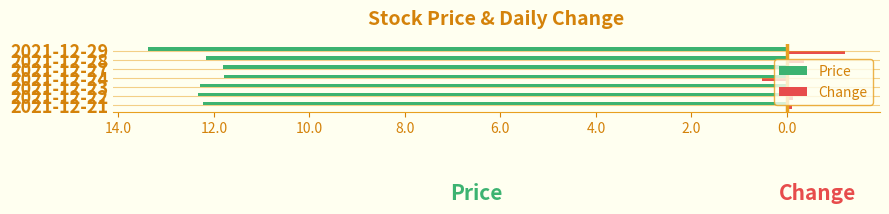

What are all the series names shown in the legend?

Price, Change